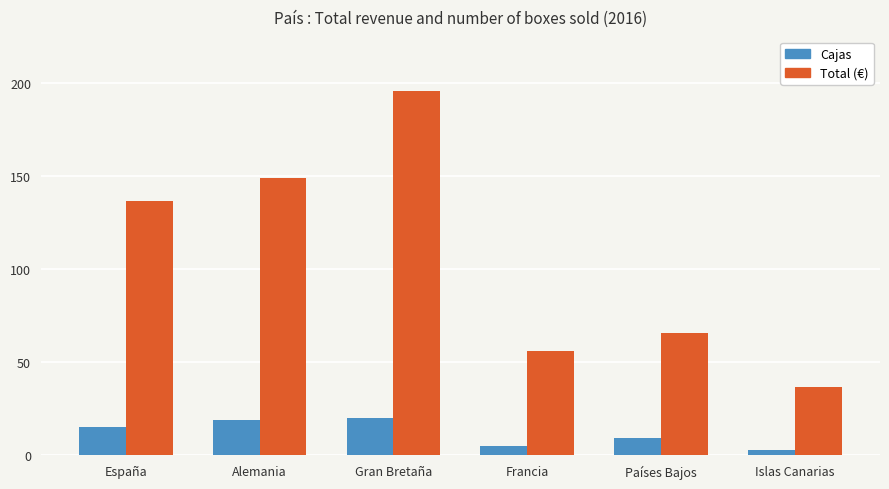

How many values in the Total (€) series are below 136?

3